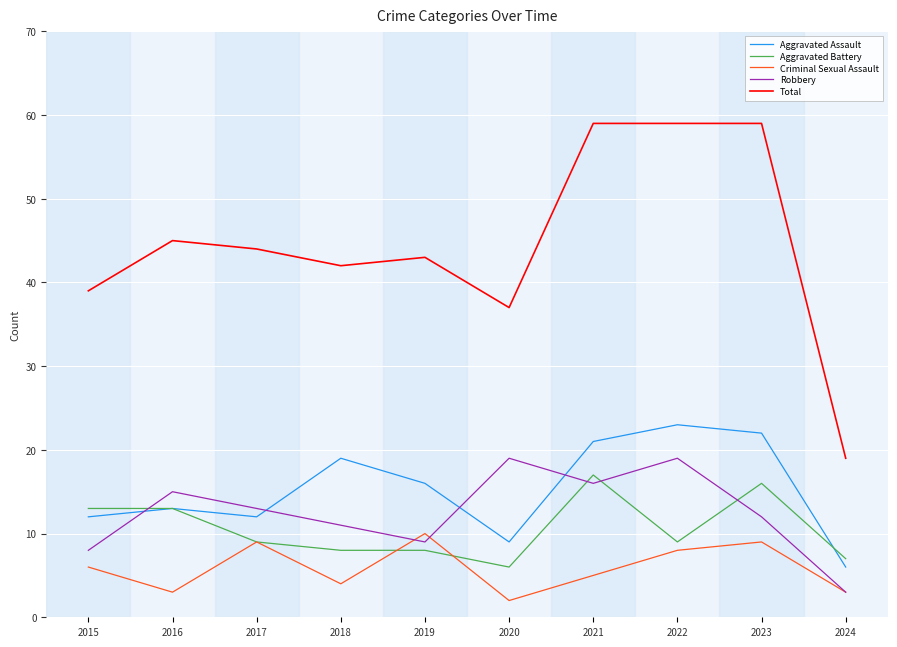

Which series has the widest spread of values?

Total